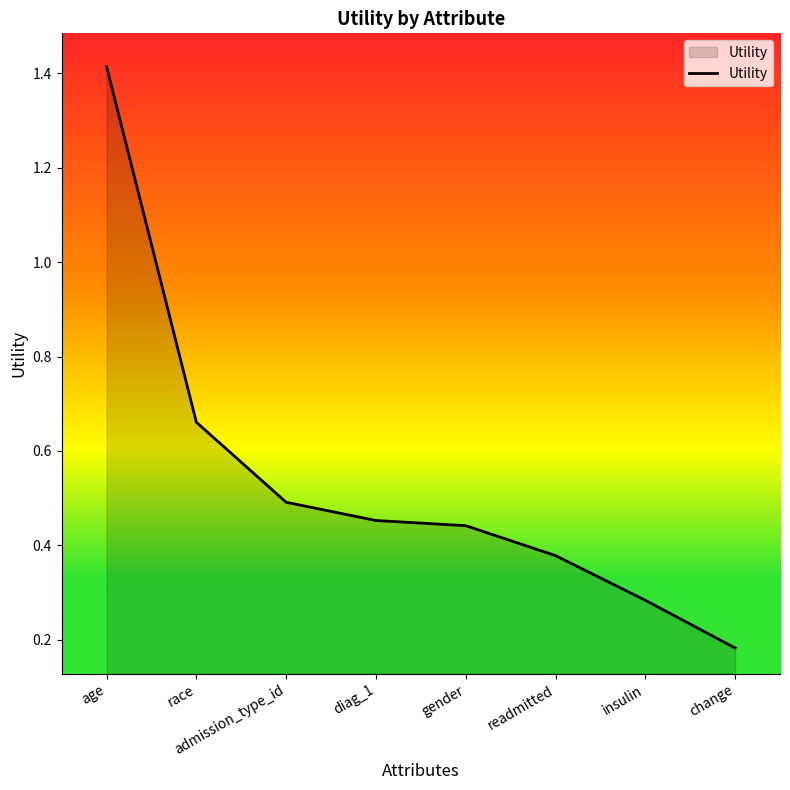

Which category has the highest value across all series?

age